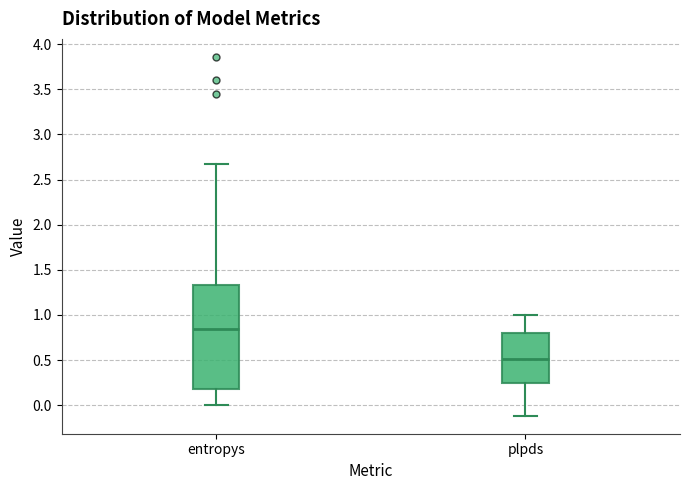

Which box's median line is the lowest?

plpds